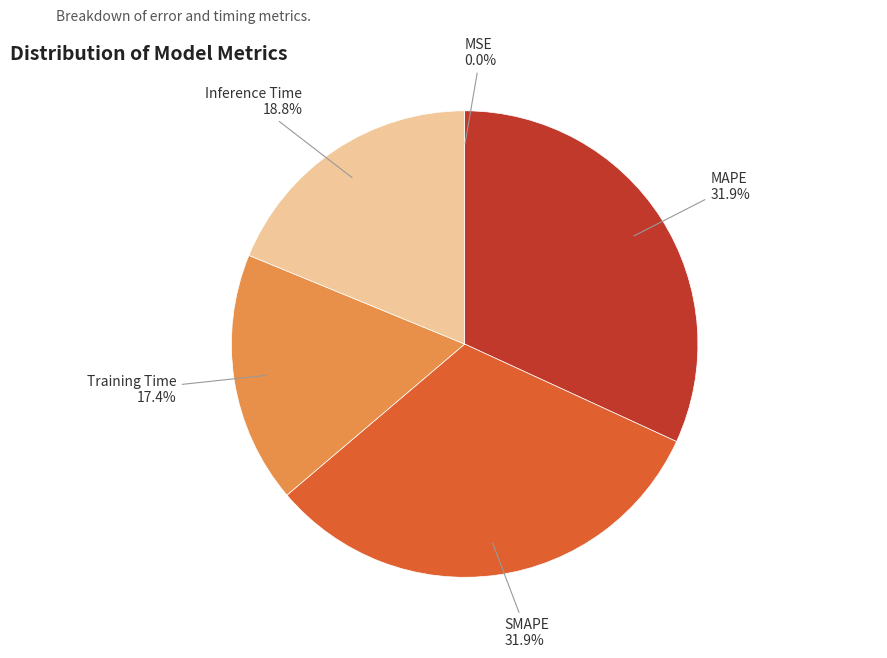

Is there any slice that represents more than half of the pie?

No